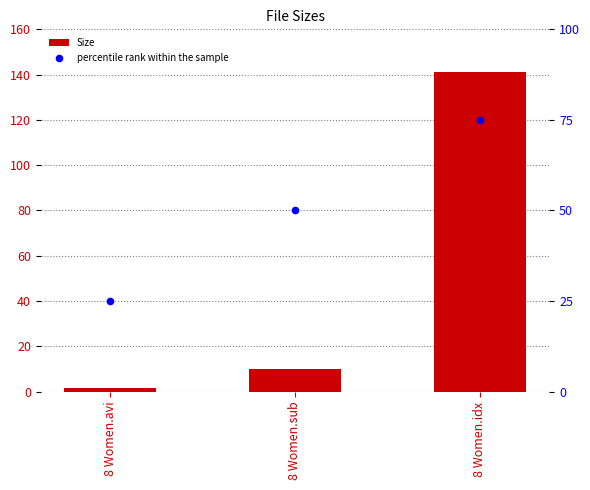

Which series contains the highest Y value?

Size